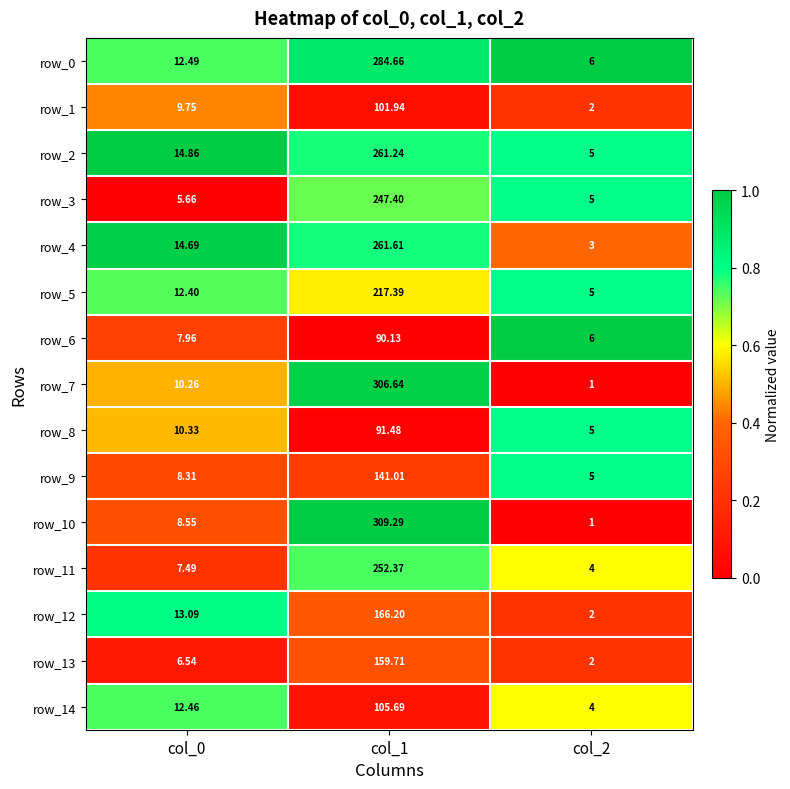

How many data points does each series have?

3